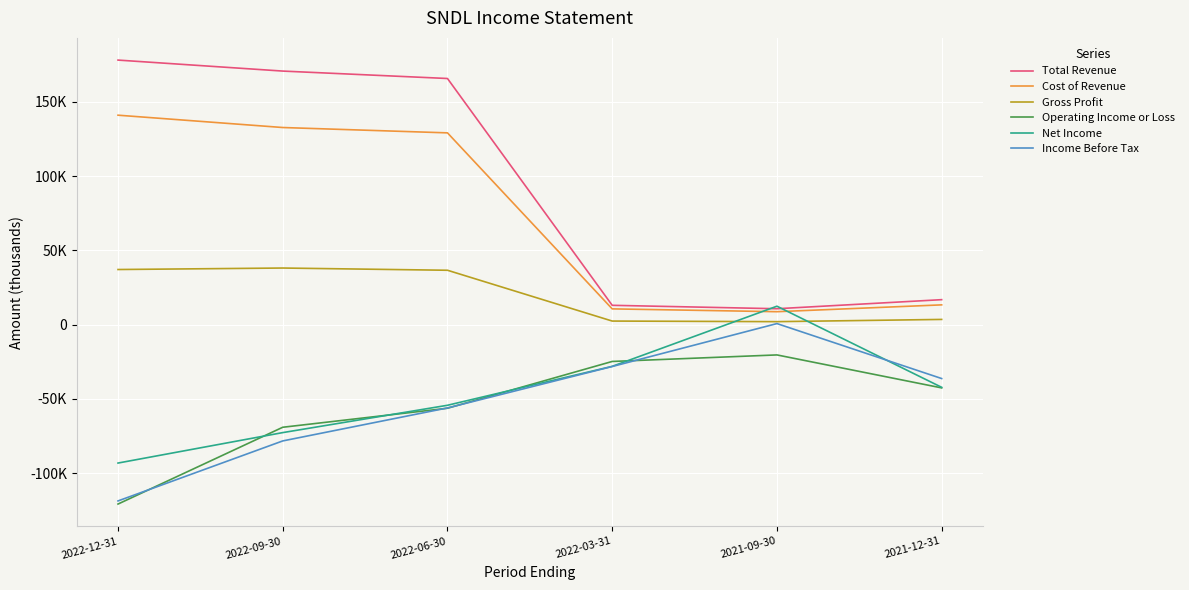

Reading right to left, extract all data points from this chart.

Total Revenue: 16800	10700	13000	165700	170700	178100
Cost of Revenue: 13300	8700	10600	129100	132700	141000
Gross Profit: 3500	2000	2400	36600	38100	37100
Operating Income or Loss: -42600	-20400	-24800	-56300	-69100	-120800
Net Income: -42200	12400	-28100	-54300	-72700	-93200
Income Before Tax: -36300	700	-28200	-56100	-78300	-118700